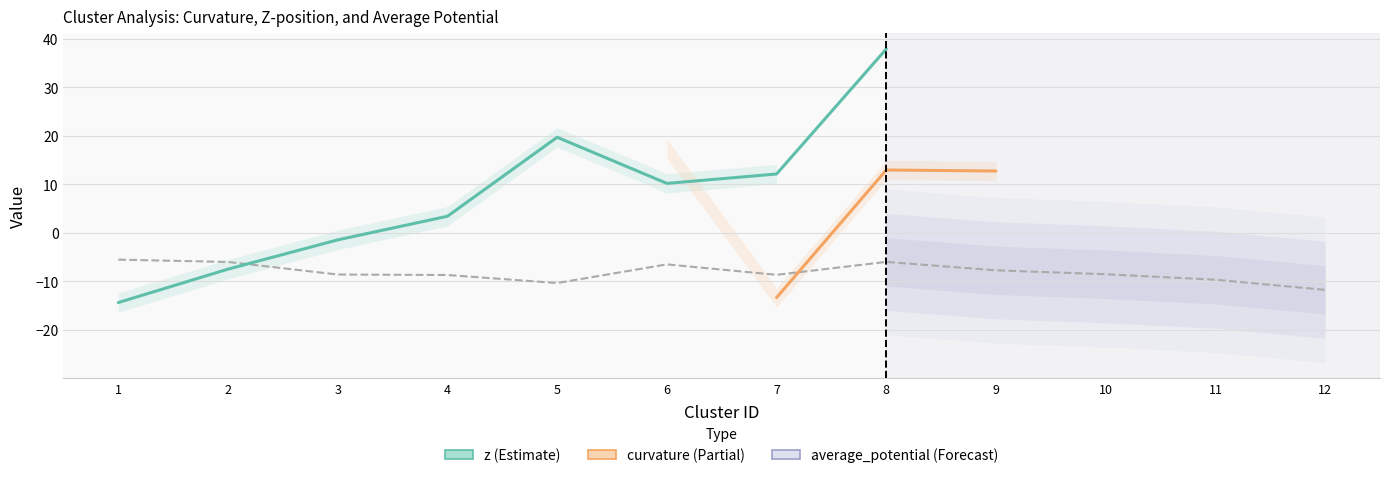

True or false: curvature has a value of -8.0 at 10.

False